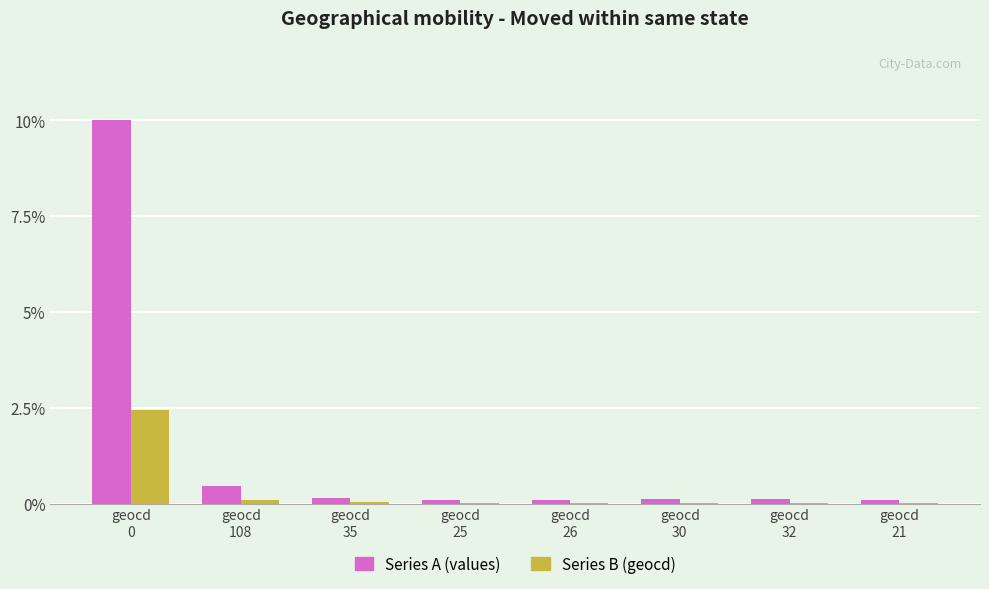

What is the maximum value for Series A (values)?

10.0